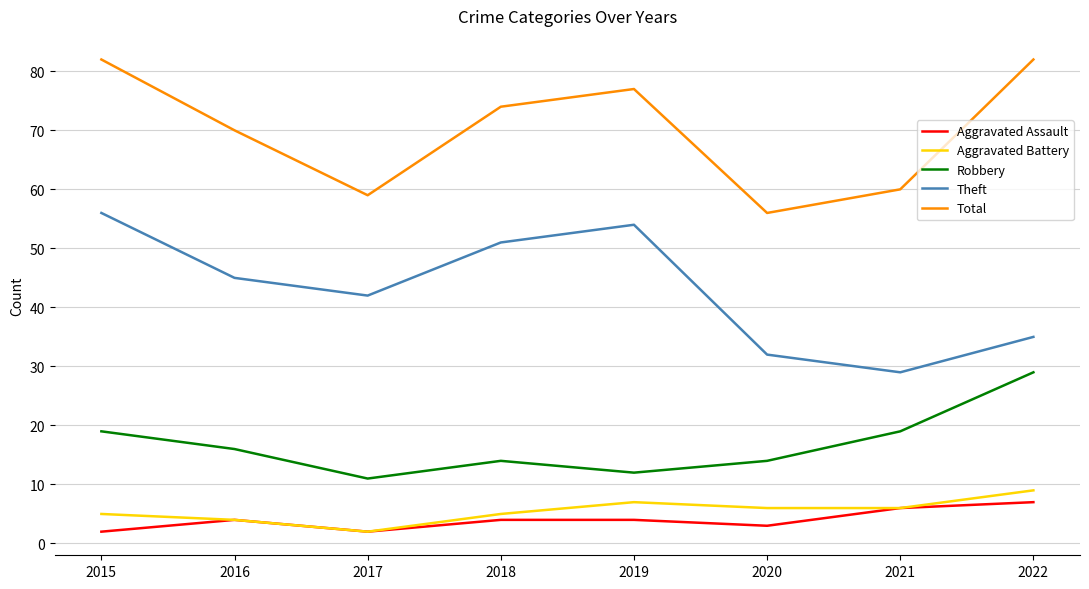

What is the total value across all series at 2018?

148